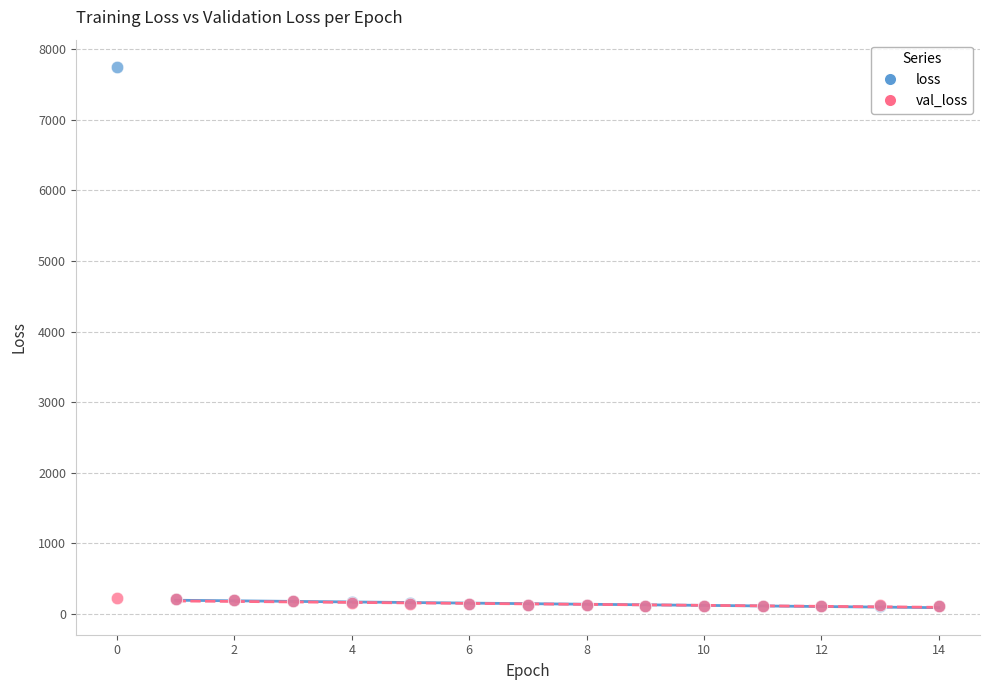

Which series has the widest spread of Y values?

loss